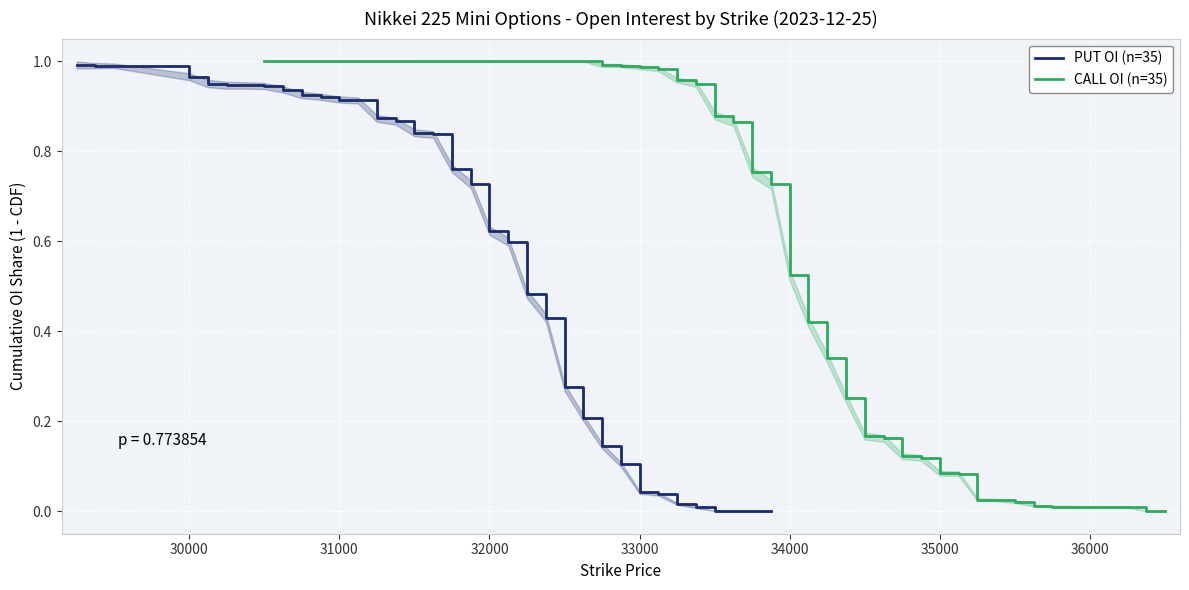

Is this an area chart (filled region under the line)?

No